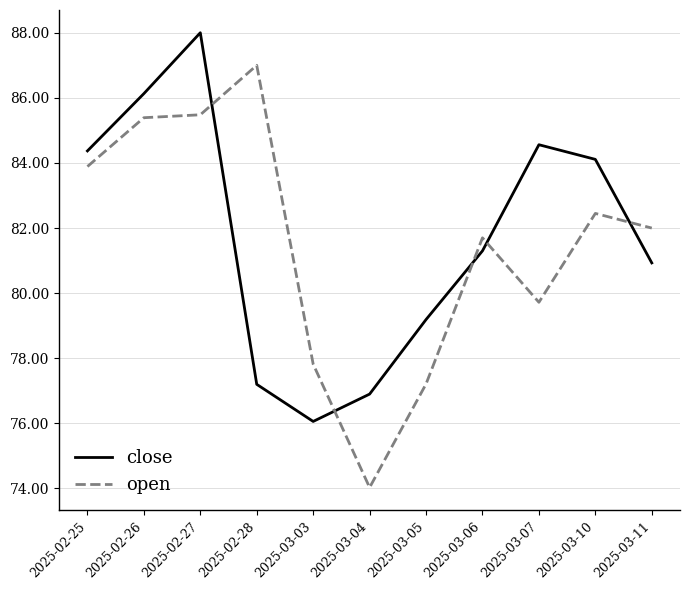

True or false: close has more than 0 interior local peaks.

True